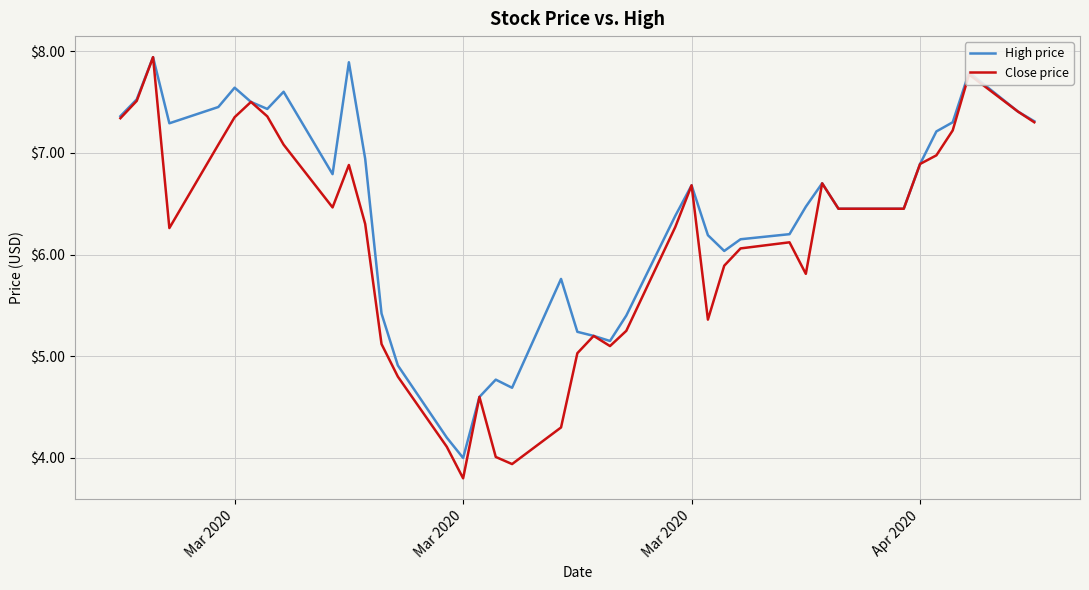

True or false: Close price has more than 2 points higher than both neighbors.

True